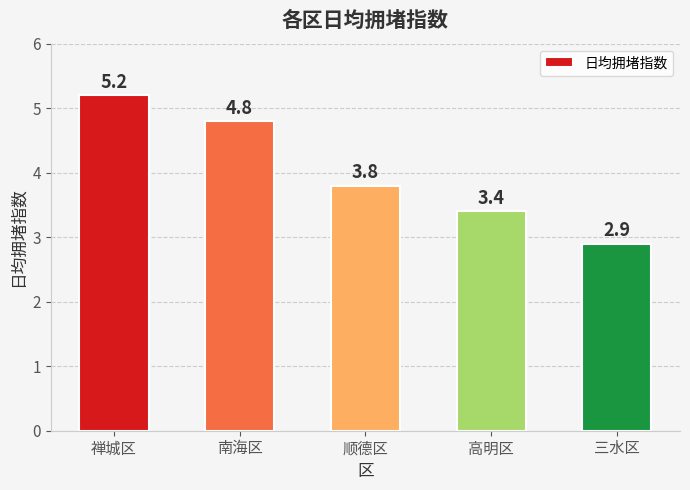

Reading left to right, list all the values displayed in this chart.

5.2	4.8	3.8	3.4	2.9